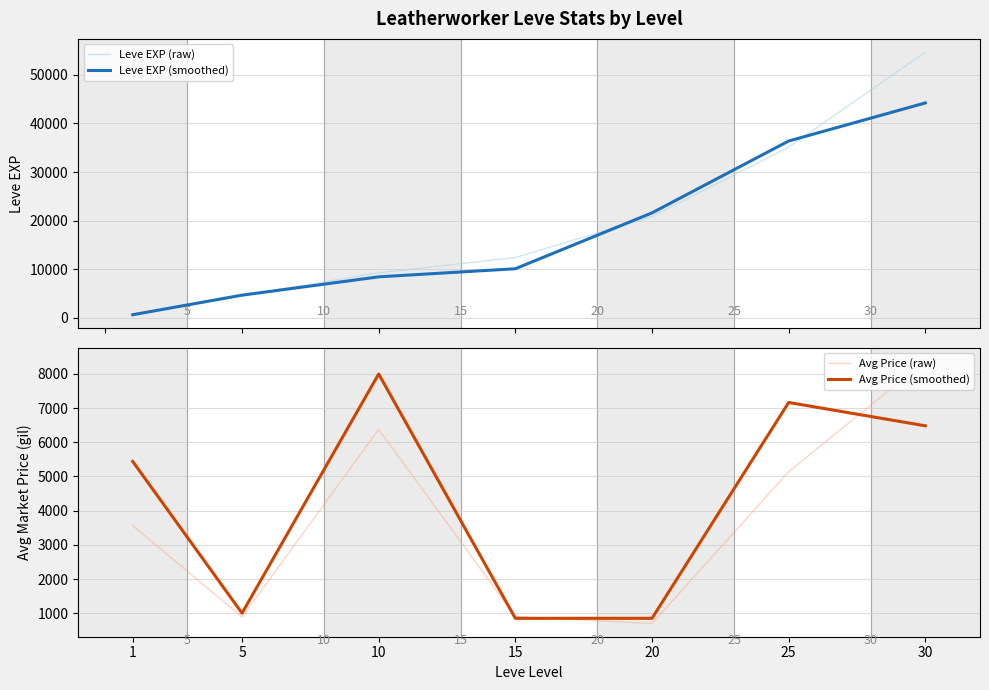

Where do Avg Price (raw) and Leve EXP (smoothed) first cross each other?

1 and 5